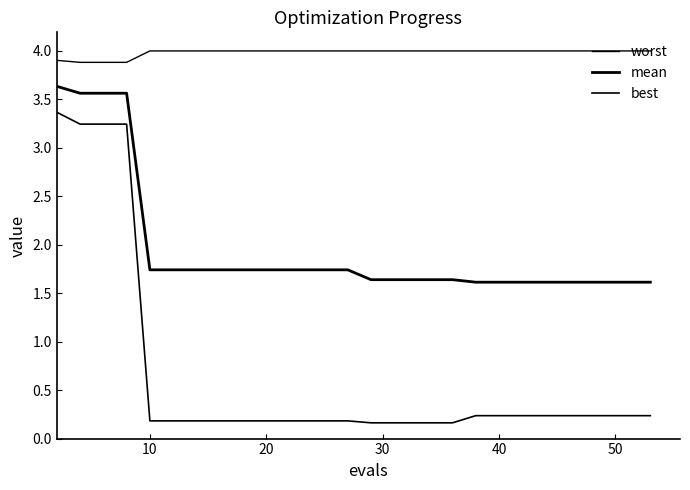

Does the chart display data point markers on the line(s)?

No